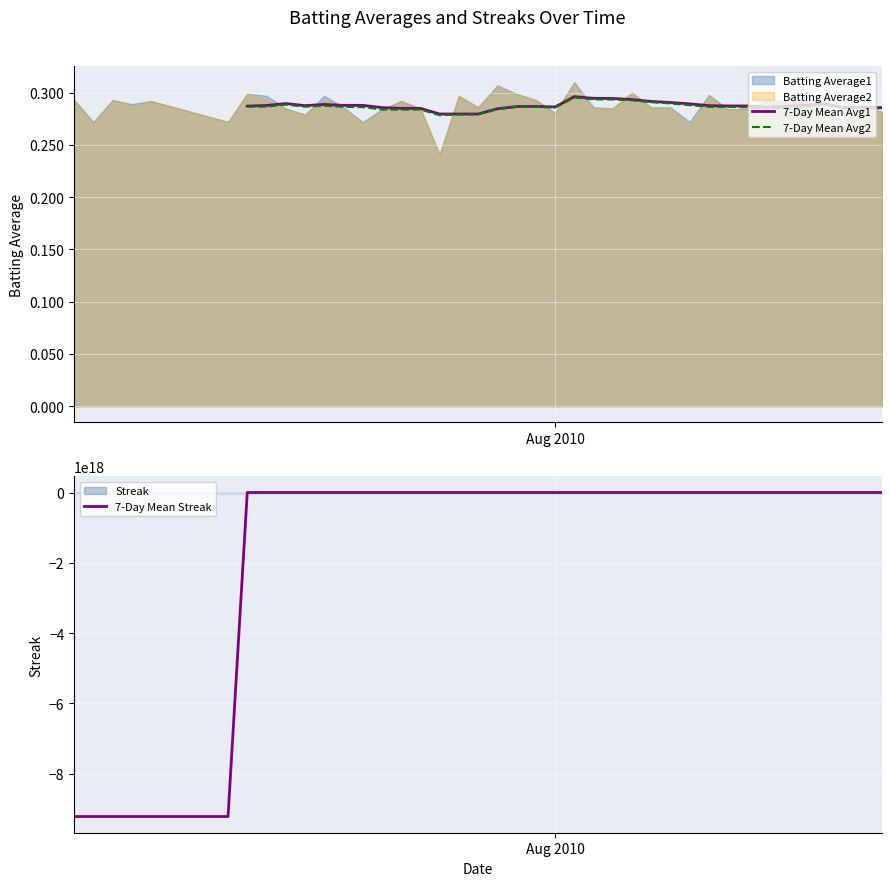

At which label does 7-Day Mean Streak reach its minimum?

Aug 2010